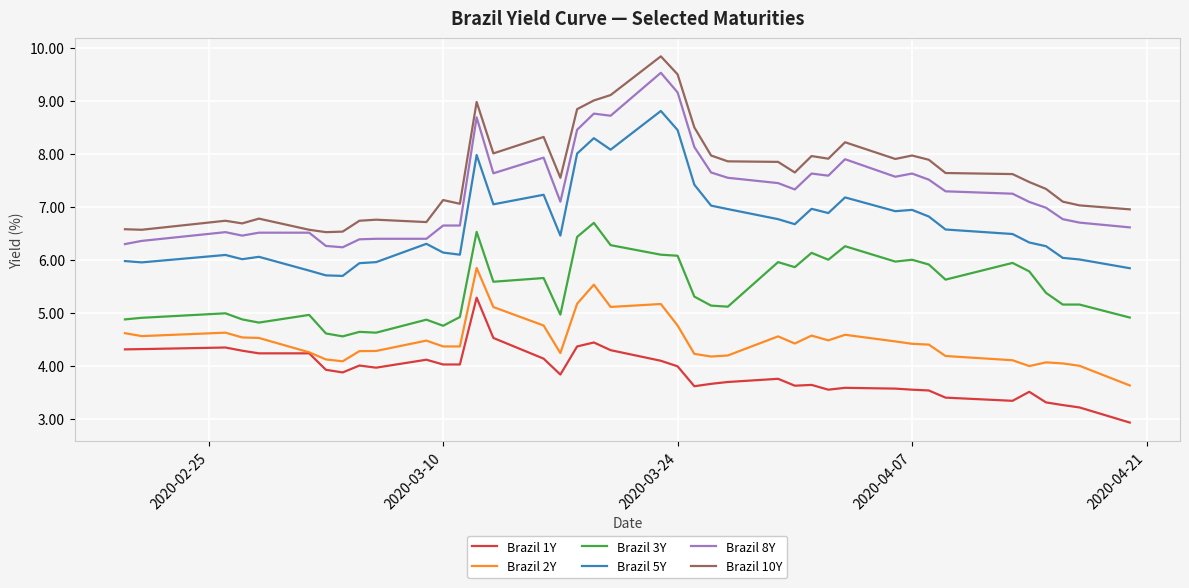

List the series in order of their peak value, lowest first.

Brazil 1Y, Brazil 2Y, Brazil 3Y, Brazil 5Y, Brazil 8Y, Brazil 10Y